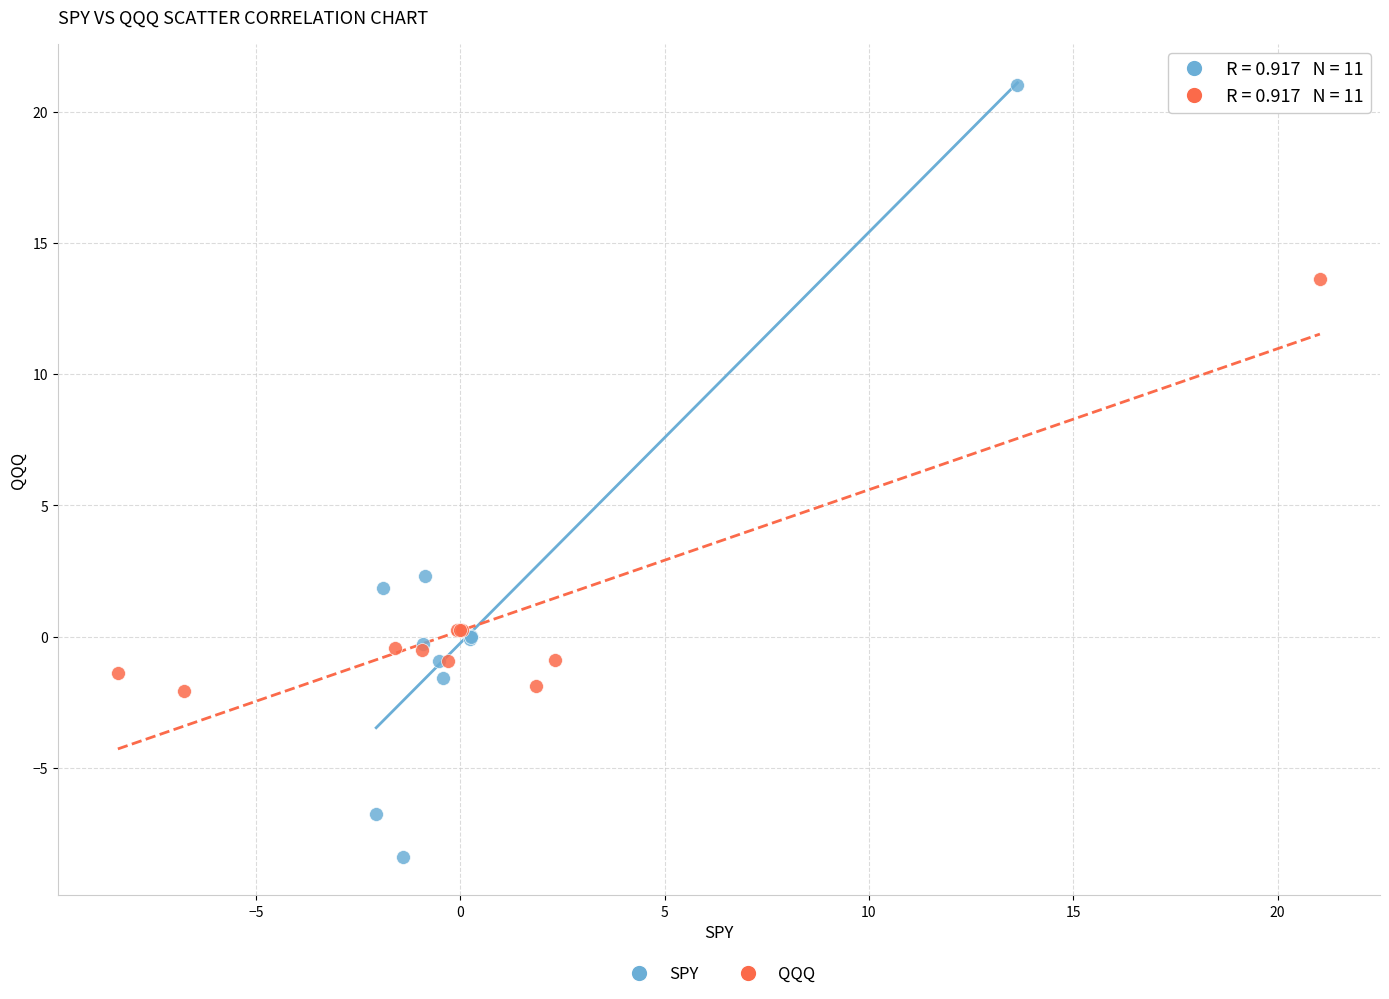

What are all the series names shown in the legend?

SPY, QQQ